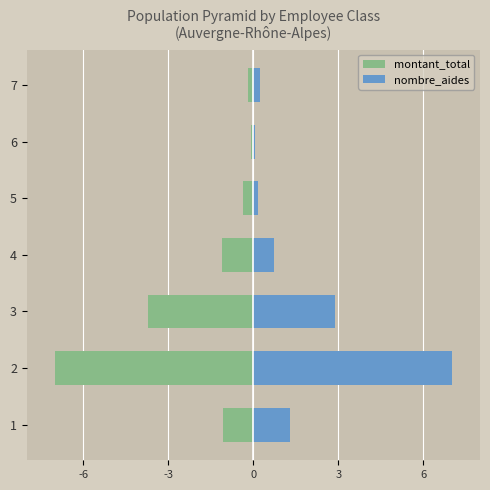

Reading left to right, what are all the values shown in this chart?

montant_total: -1.1	-7.0	-3.7	-1.1	-0.4	-0.1	-0.2
nombre_aides: 1.3	7.0	2.9	0.7	0.2	0.0	0.2